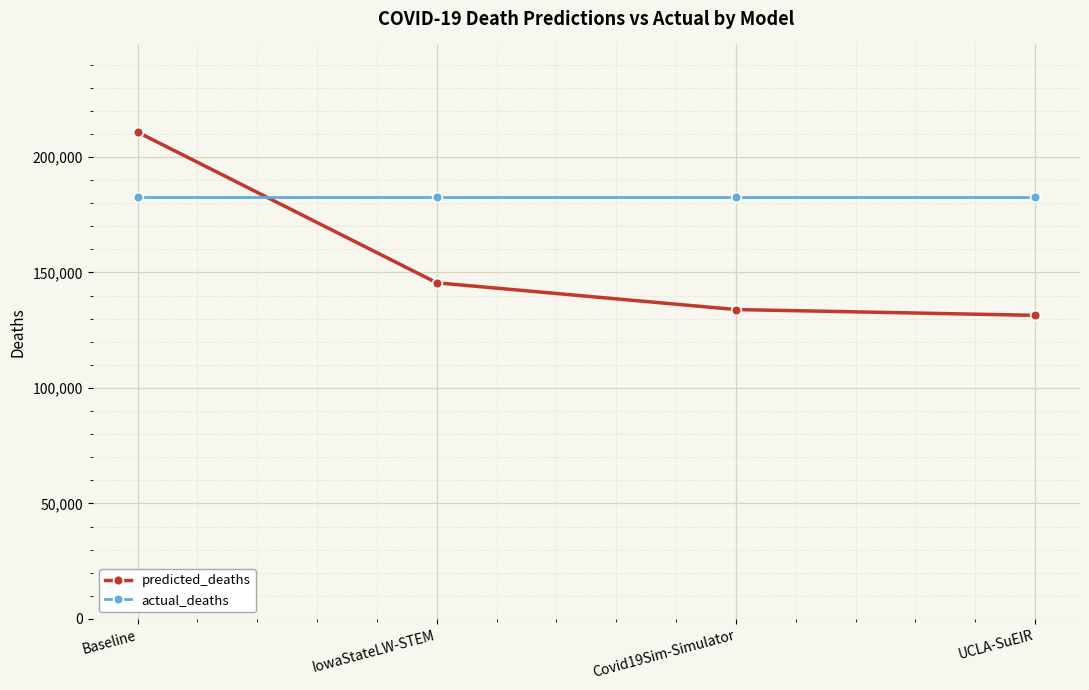

Reading left to right, list all the values displayed in this chart.

predicted_deaths: Baseline=210766.6	IowaStateLW-STEM=145522.0	Covid19Sim-Simulator=133936.9	UCLA-SuEIR=131430.3
actual_deaths: Baseline=182739.0	IowaStateLW-STEM=182739.0	Covid19Sim-Simulator=182739.0	UCLA-SuEIR=182739.0